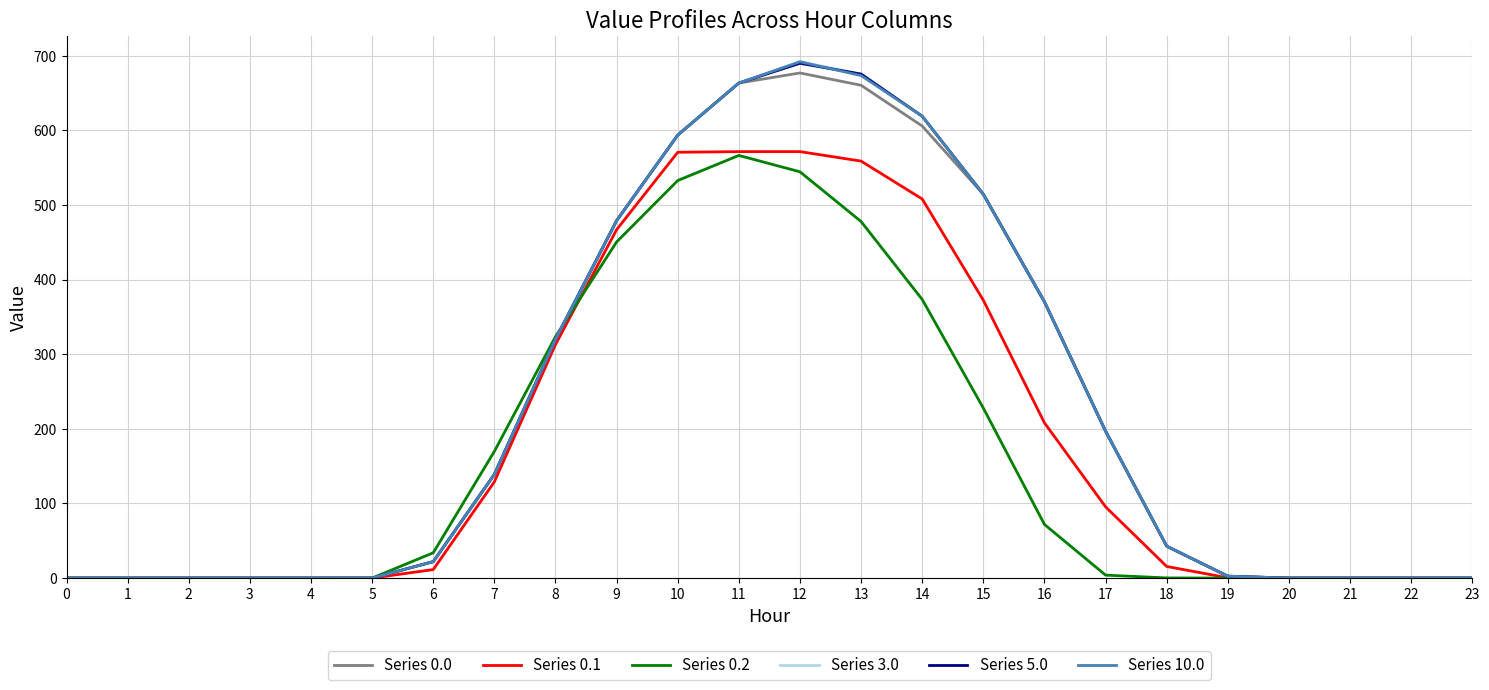

The value of Series 5.0 at 3 is -275.4. True or false?

False